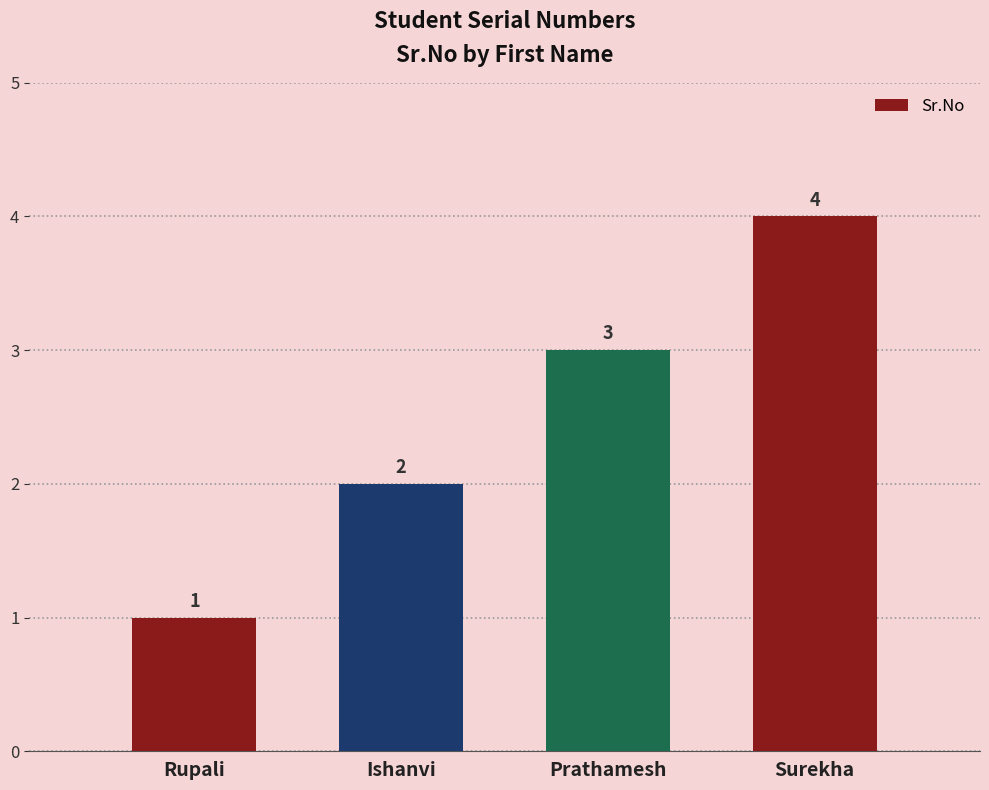

How many values are between 2 and 4?

3